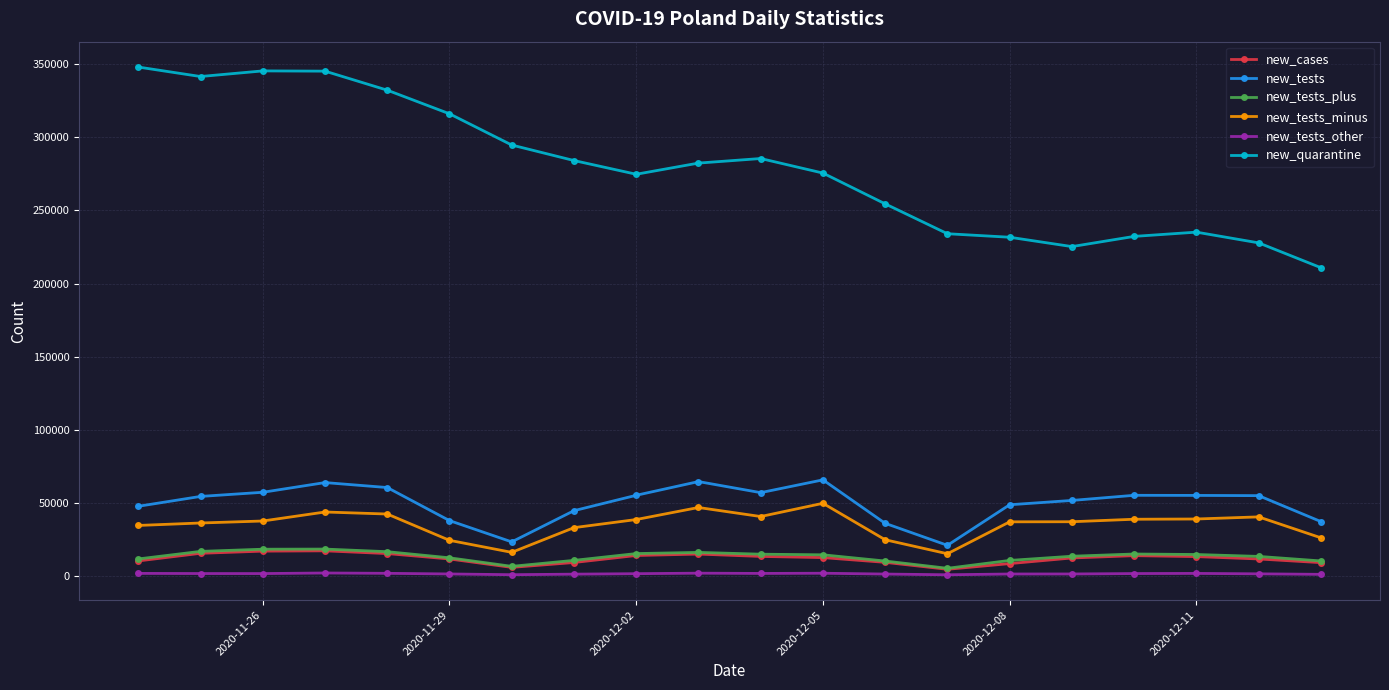

True or false: new_tests has more than 2 interior local peaks.

True